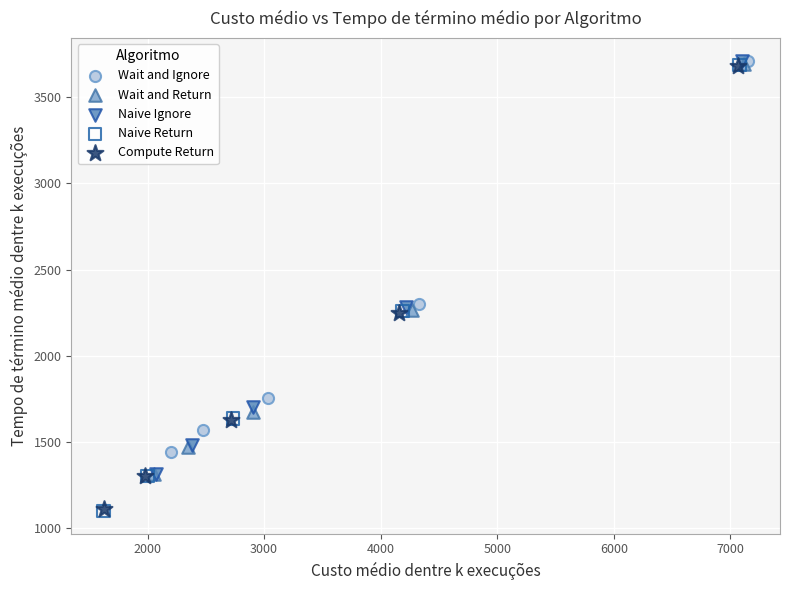

Which series has the widest spread of Y values?

Naive Return